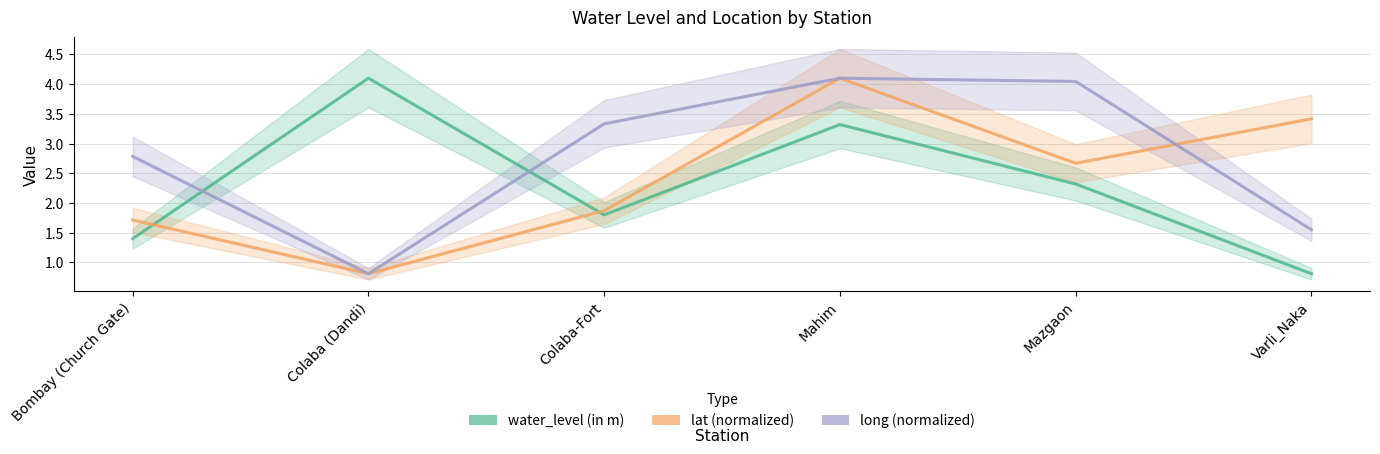

Which series ends up on top after the final intersection of water_level (in m) and lat (normalized)?

lat (normalized)